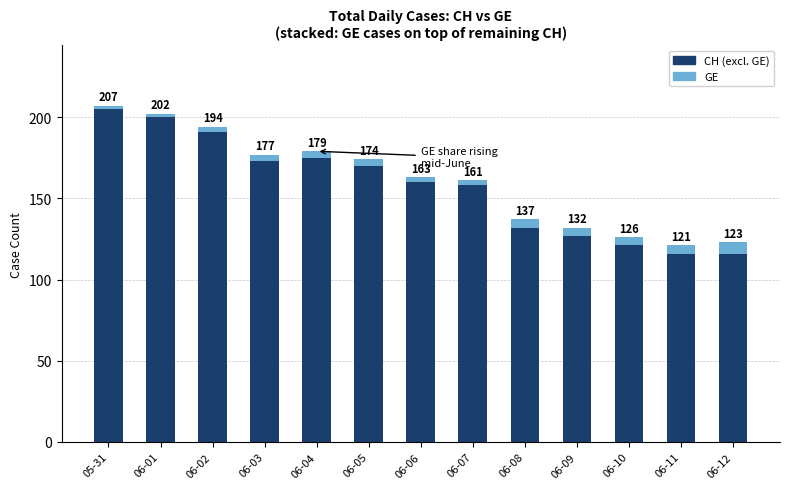

How many bars are there in total?

13